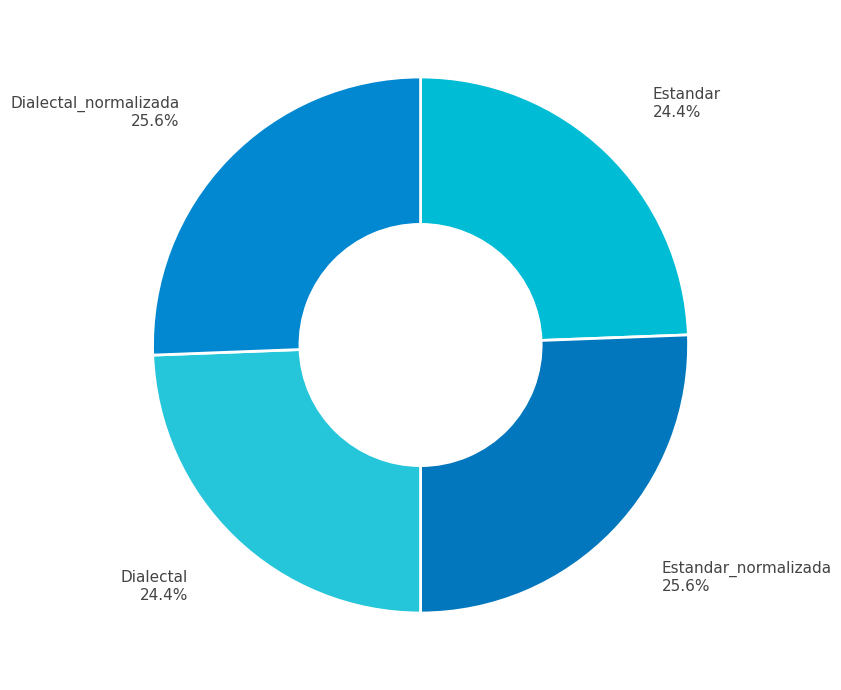

To the nearest percent, what is the average slice percentage?

25%